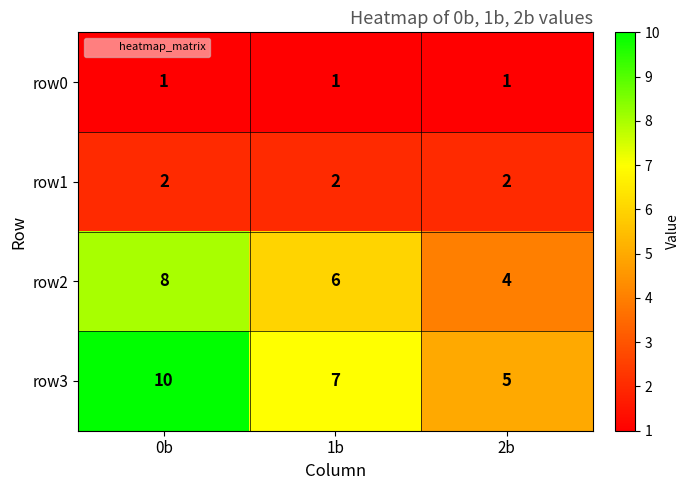

What is the difference between the highest and lowest values at 2b?

4